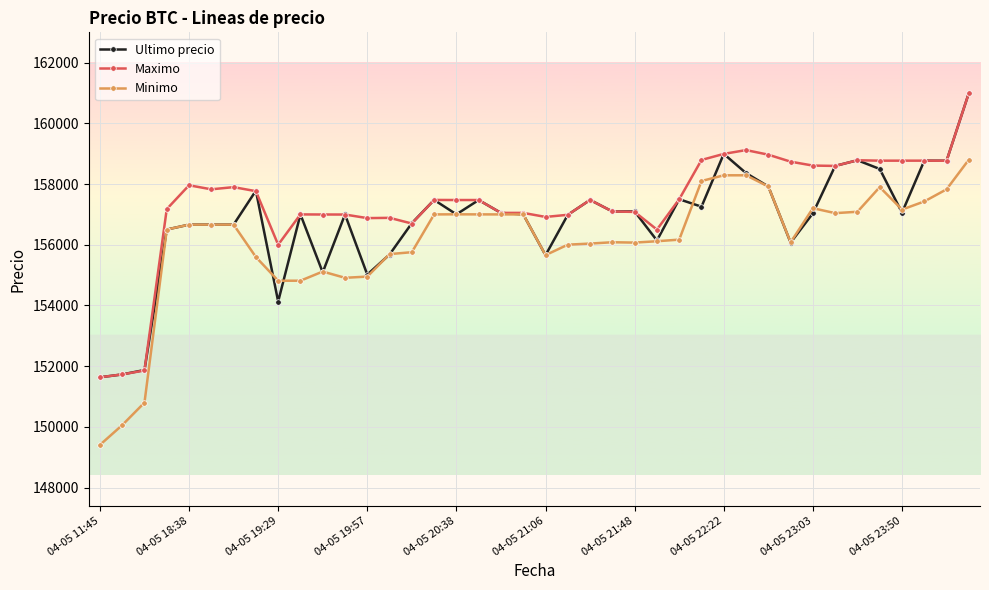

What is the average value of the Ultimo precio series?

156780